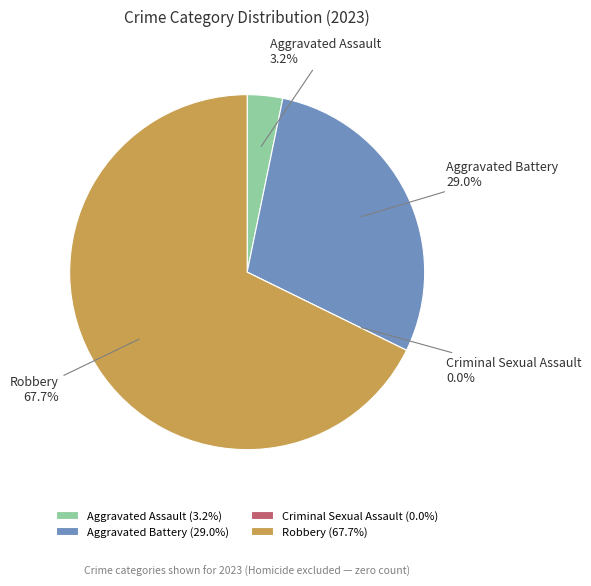

True or false: Robbery accounts for 57% of the total.

False